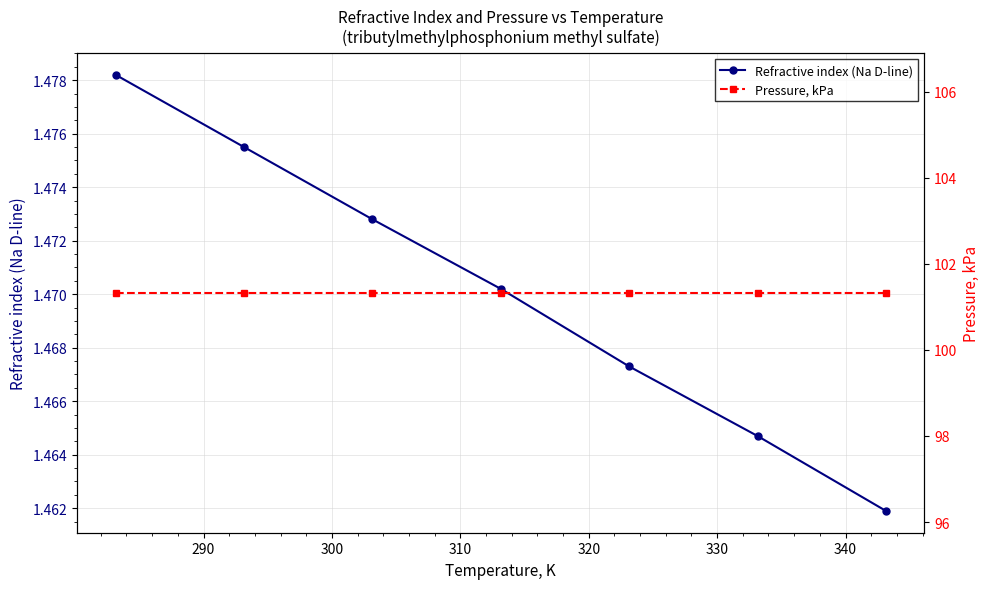

List the series in order of their overall mean, highest first.

Pressure, kPa, Refractive index (Na D-line)